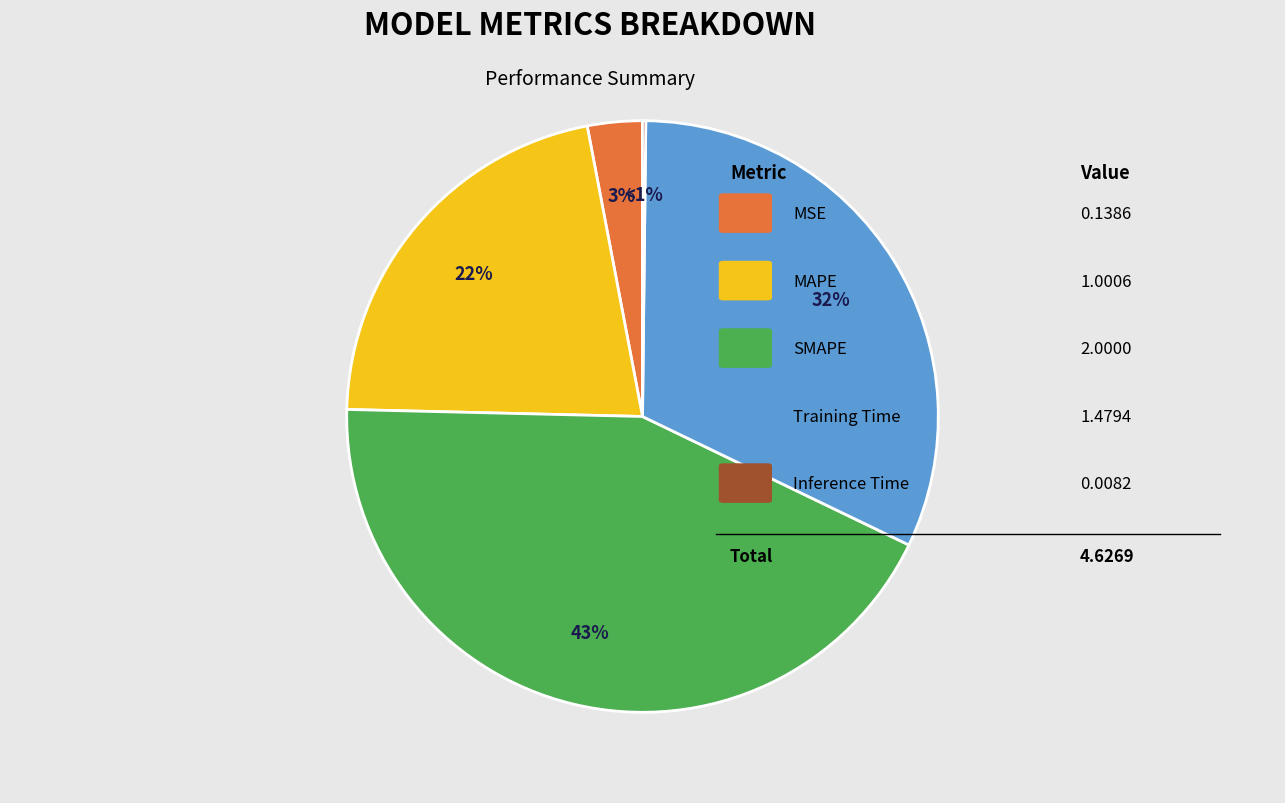

Which category has the biggest portion of the pie?

SMAPE